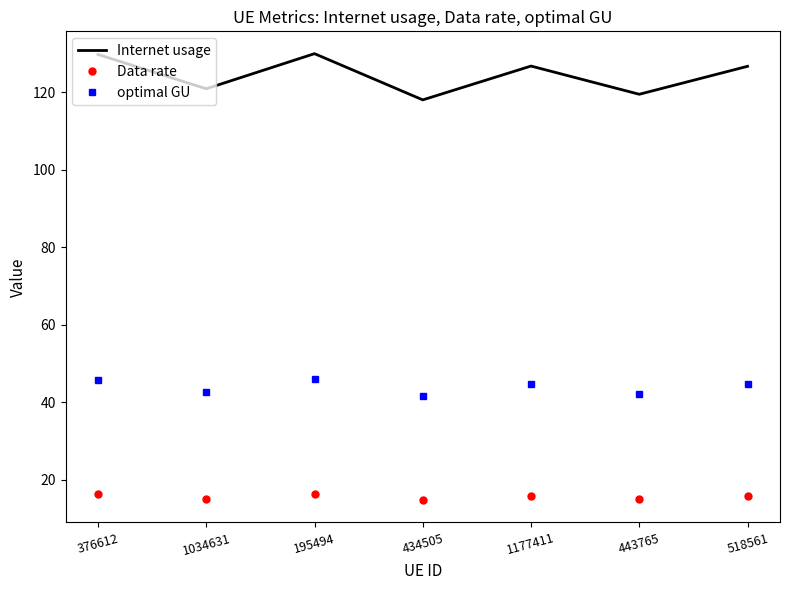

At 195494, list the series in order from smallest to largest.

Data rate, optimal GU, Internet usage